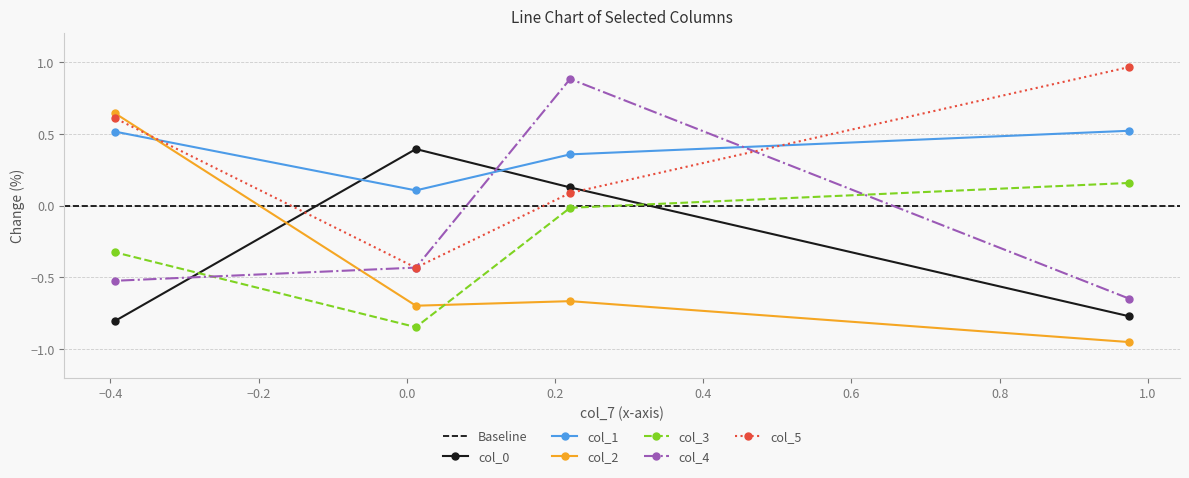

The col_2 series shows 0.3 at 3. True or false?

False